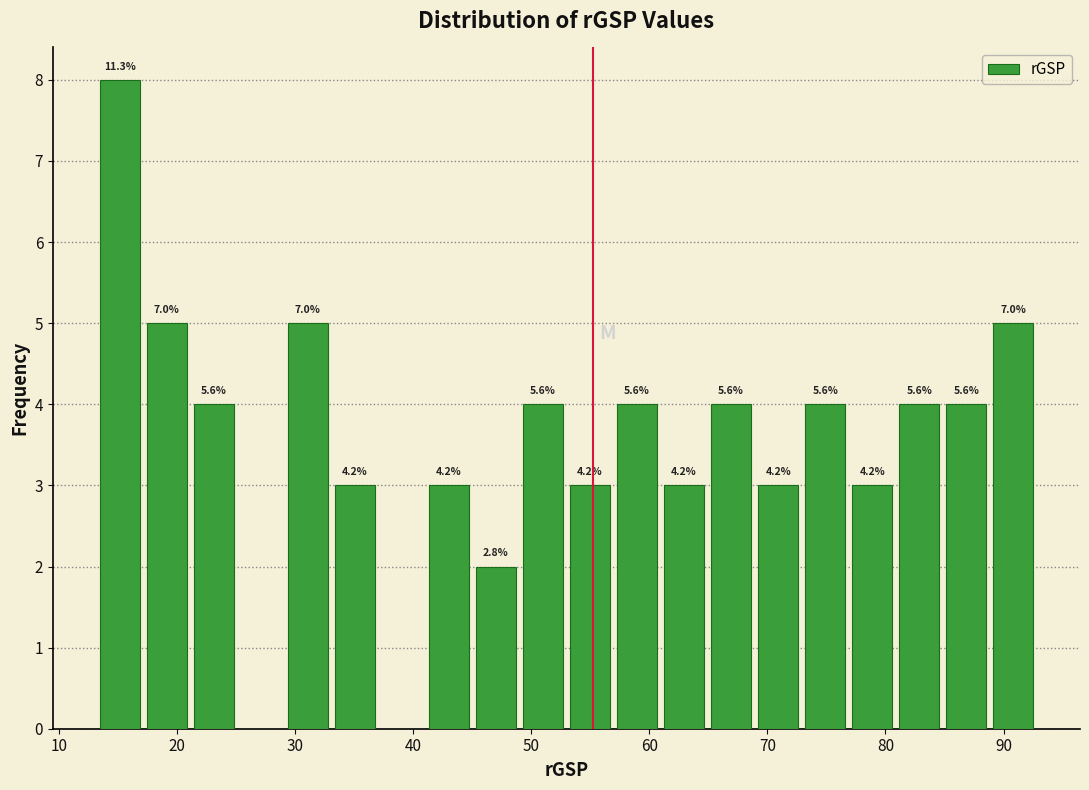

Read against the x-axis, roughly where is the centre of the tallest bar?

15